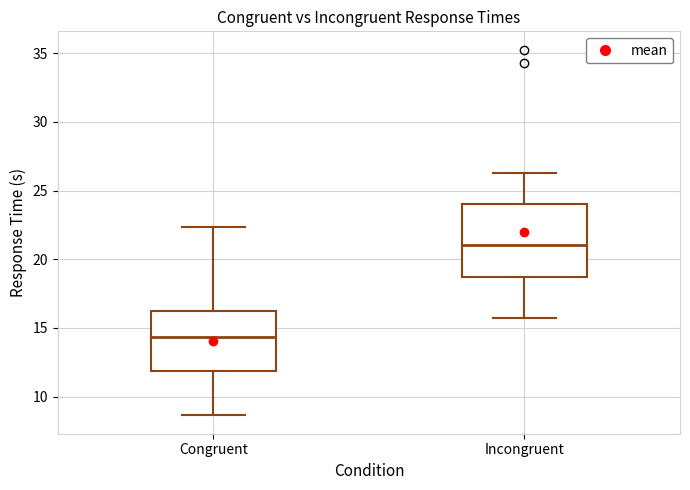

Which box has the highest median line?

Incongruent